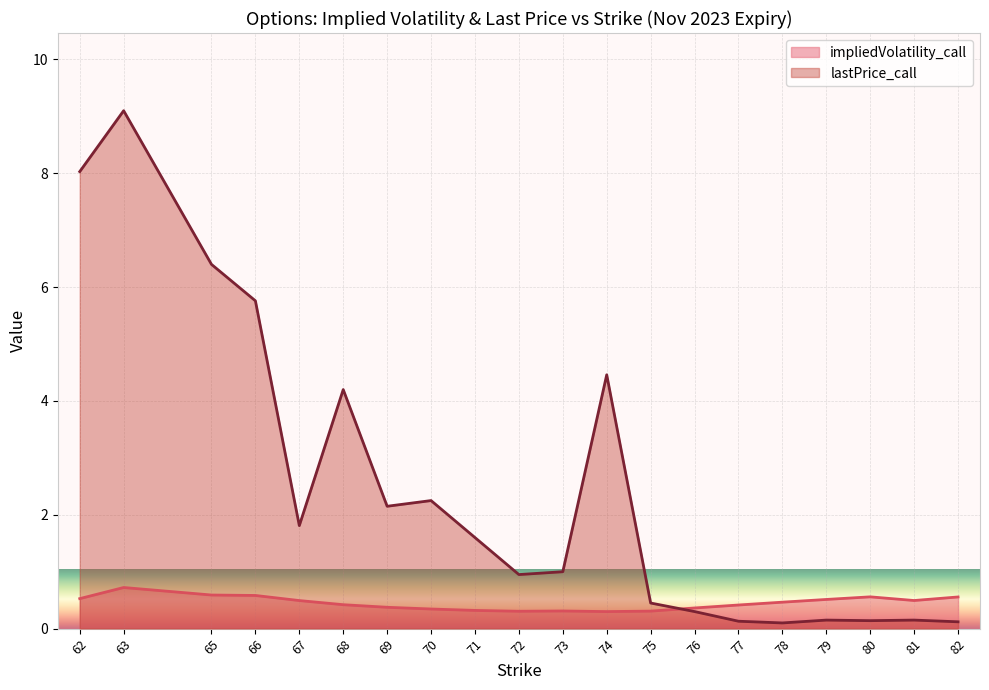

Reading right to left, list all the values displayed in this chart.

impliedVolatility_call: 0.6	0.5	0.6	0.5	0.5	0.4	0.4	0.3	0.3	0.3	0.3	0.3	0.3	0.4	0.4	0.5	0.6	0.6	0.7	0.5
lastPrice_call: 0.1	0.1	0.1	0.1	0.1	0.1	0.3	0.5	4.5	1.0	0.9	1.6	2.2	2.1	4.2	1.8	5.8	6.4	9.1	8.0